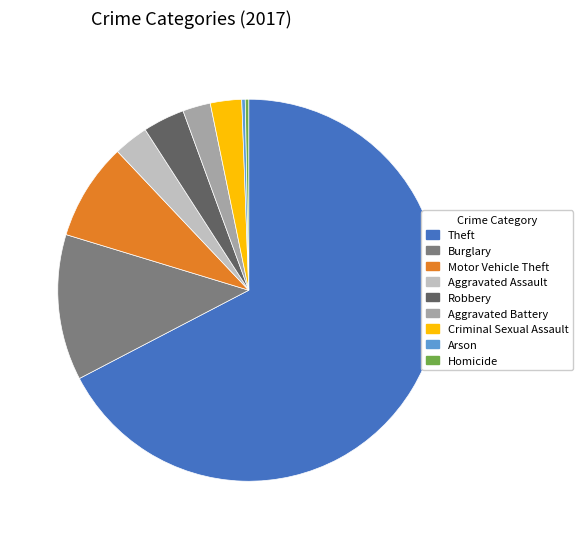

Is there a majority slice in this chart?

Yes